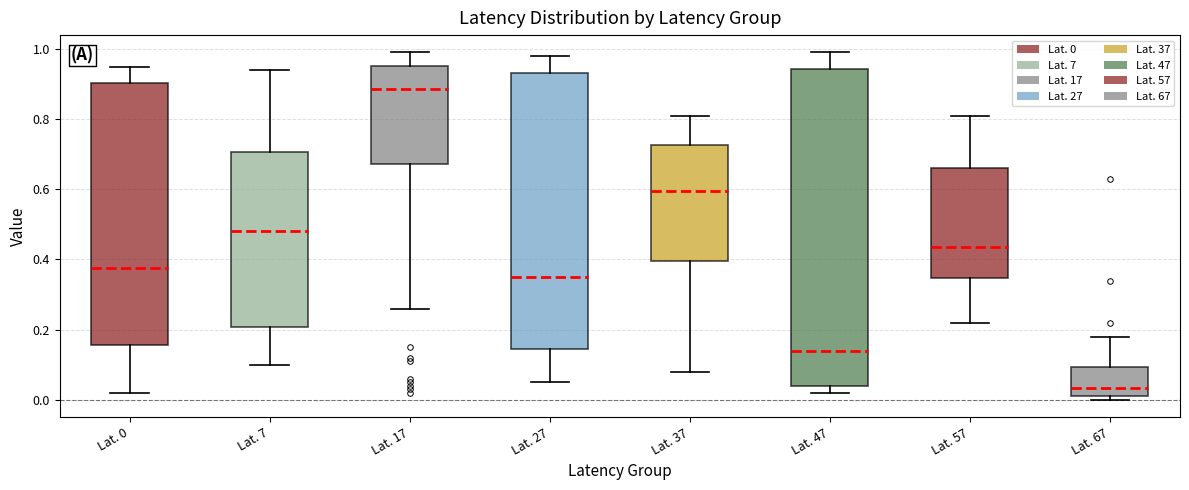

Comparing the boxes themselves (not the whiskers), which one is the tallest?

Lat. 47